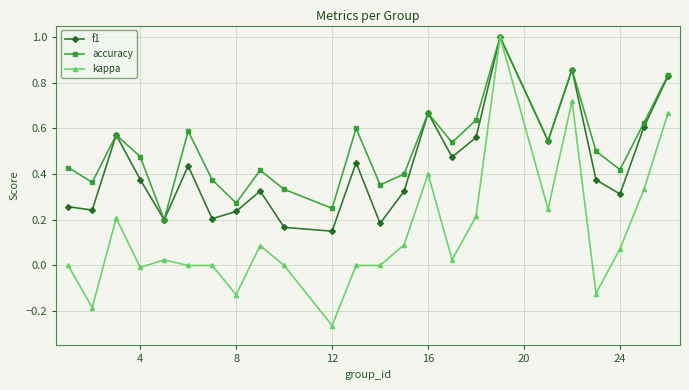

List the series in order of their overall mean, lowest first.

kappa, f1, accuracy